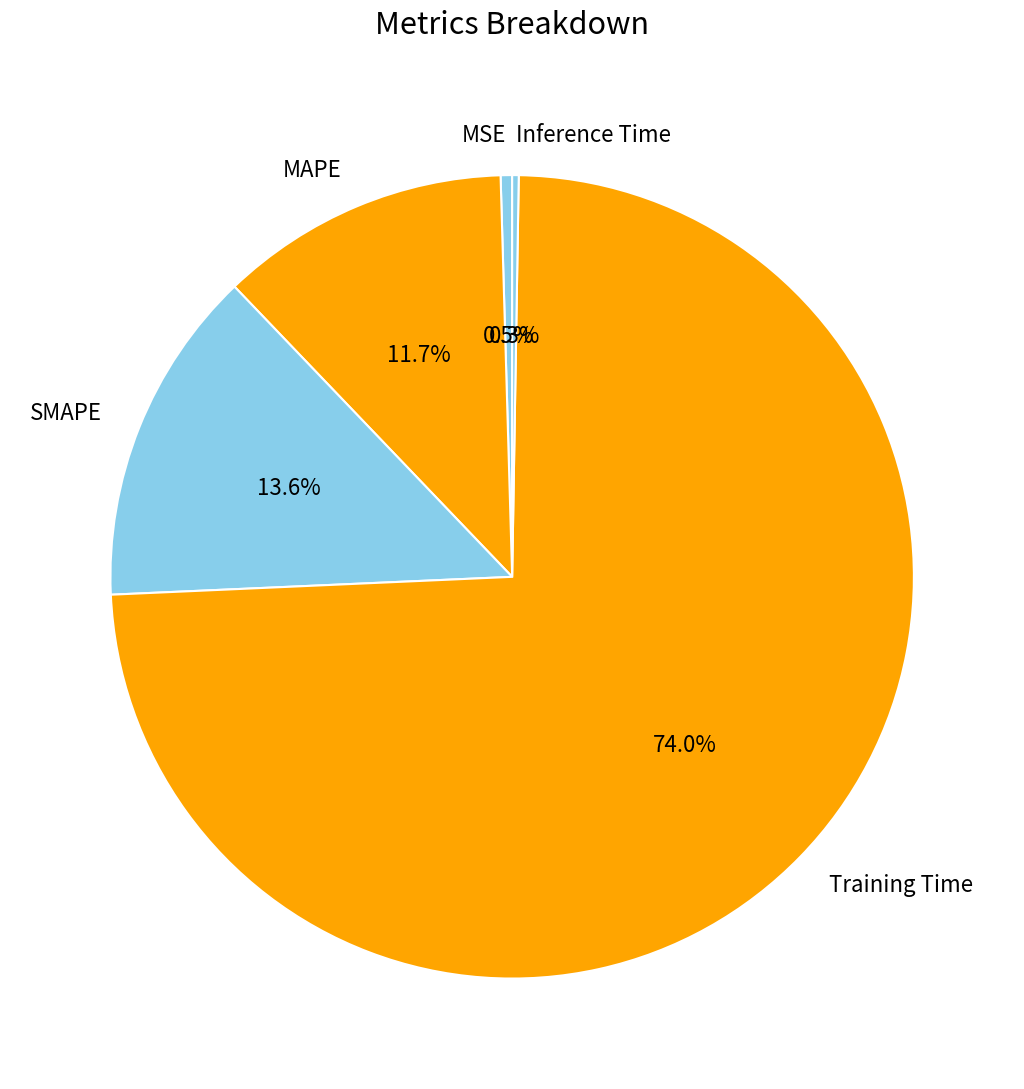

What is the largest slice in the pie chart?

Training Time